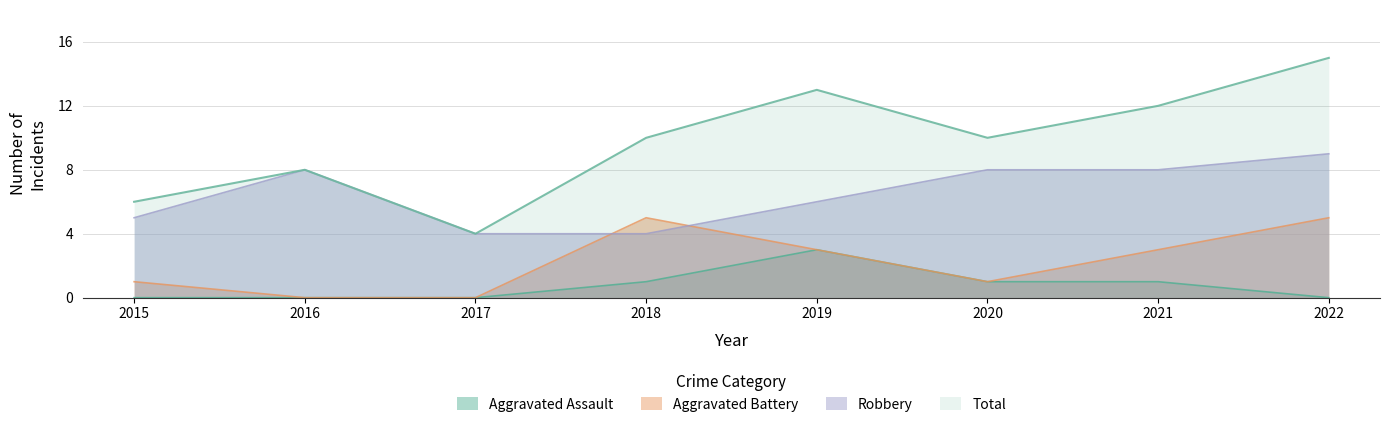

Reading right to left, list all the values displayed in this chart.

Aggravated Assault: 2022=0	2021=1	2020=1	2019=3	2018=1	2017=0	2016=0	2015=0
Aggravated Battery: 2022=5	2021=3	2020=1	2019=3	2018=5	2017=0	2016=0	2015=1
Robbery: 2022=9	2021=8	2020=8	2019=6	2018=4	2017=4	2016=8	2015=5
Total: 2022=15	2021=12	2020=10	2019=13	2018=10	2017=4	2016=8	2015=6